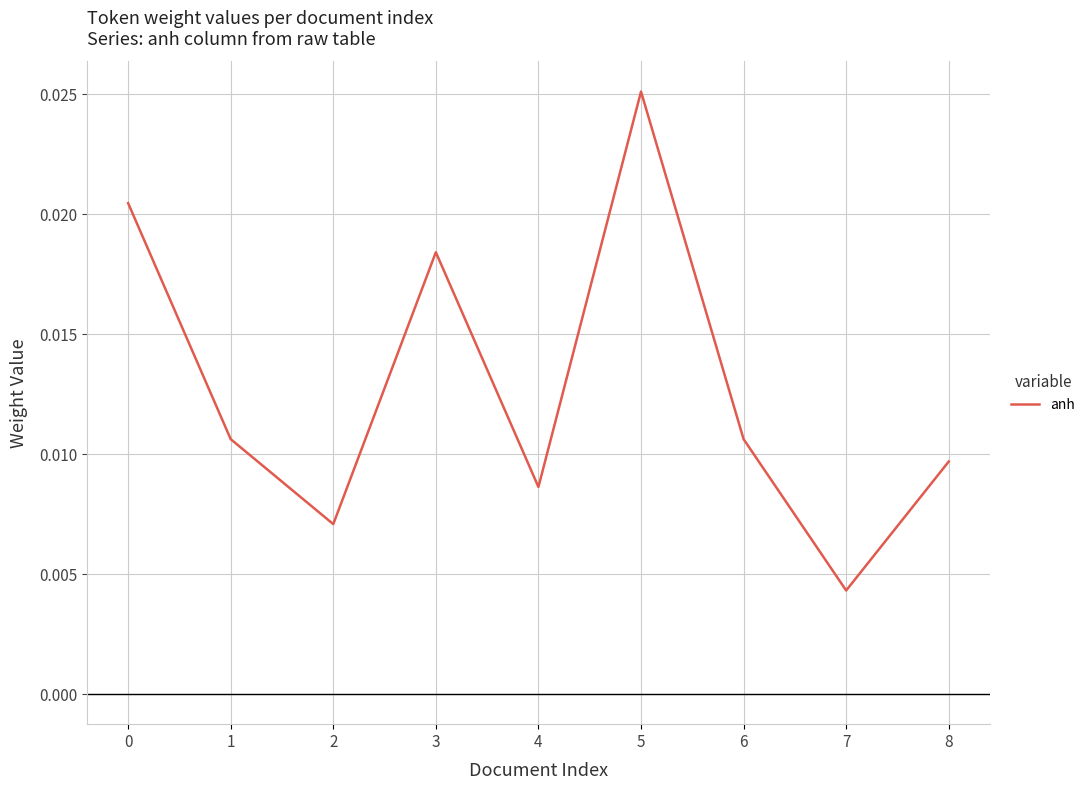

At which category does the chart reach its minimum across all series?

7